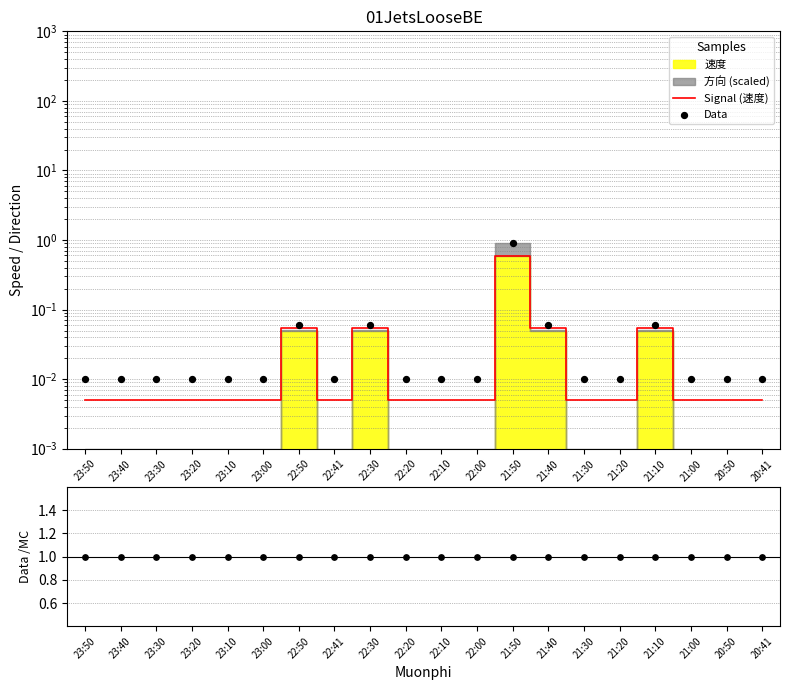

Is the value of Data at 22:10 greater than the value of Data/MC at 20:41?

No